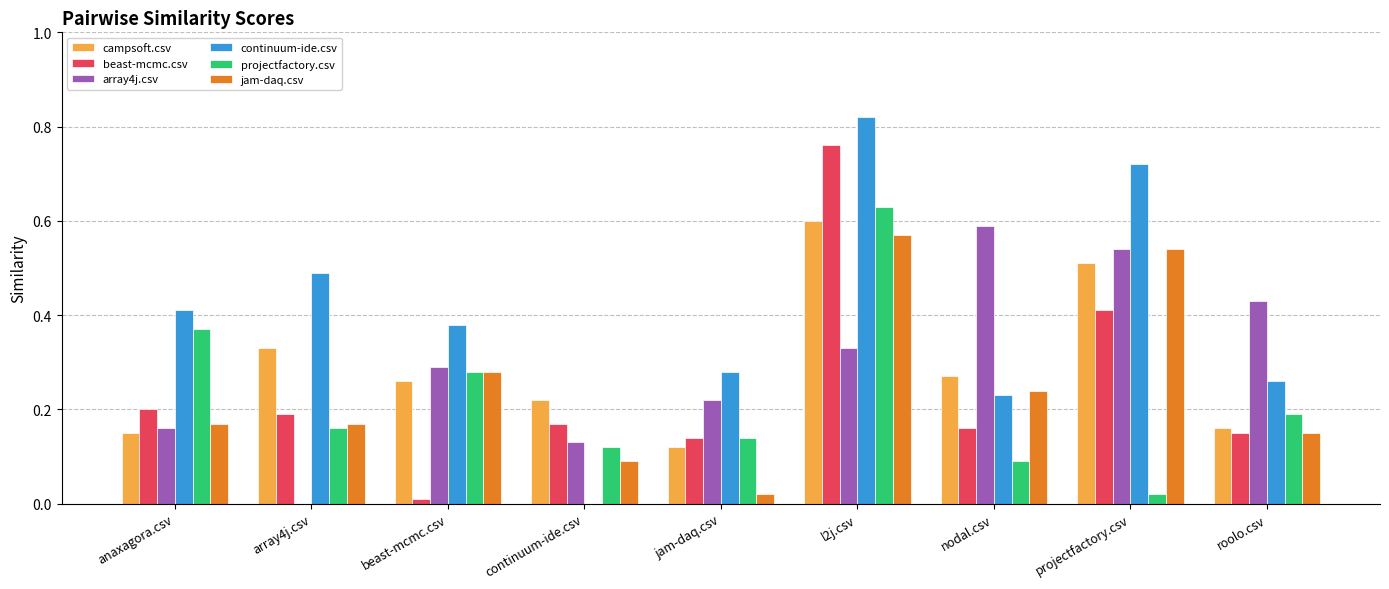

The projectfactory.csv series shows 0.1 at beast-mcmc.csv. True or false?

False